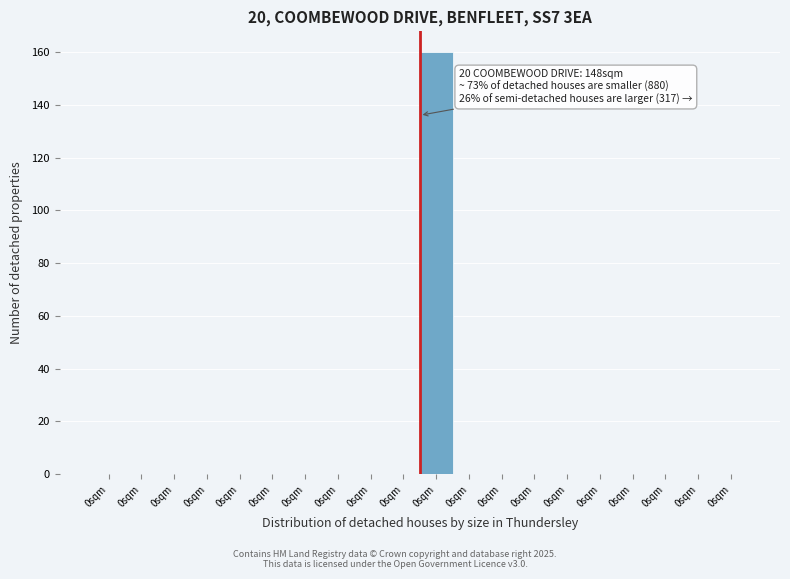

Are the bars horizontal?

No